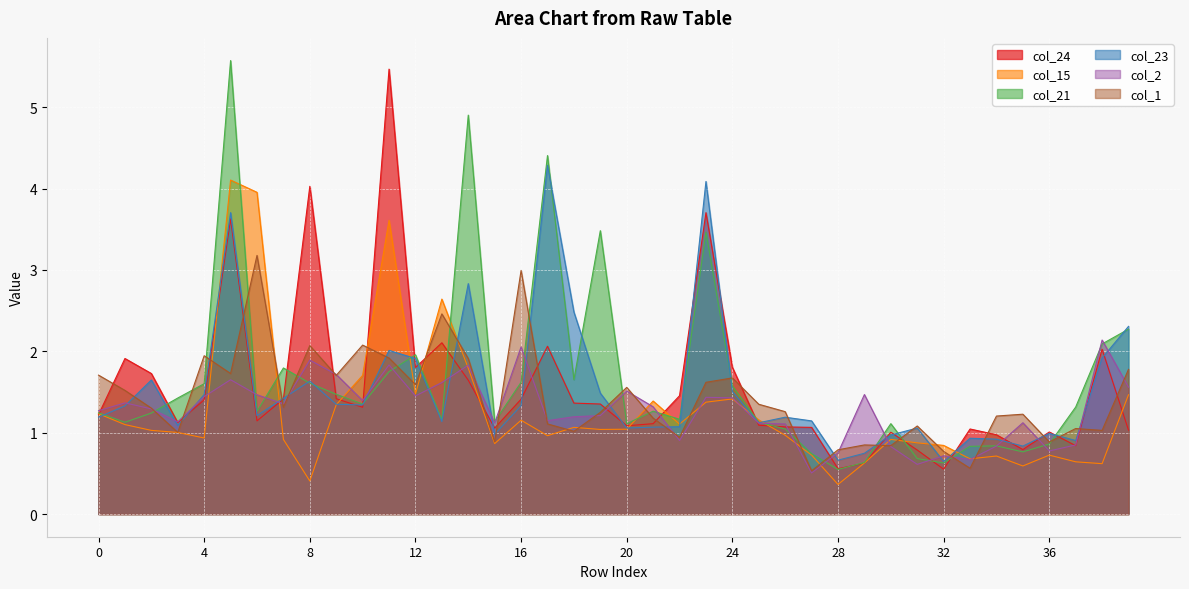

Rank the categories by col_23 value from highest to lowest.

17, 23, 5, 14, 18, 39, 11, 38, 12, 2, 8, 24, 19, 4, 7, 9, 10, 16, 1, 6, 0, 26, 27, 13, 25, 3, 22, 21, 20, 31, 36, 15, 30, 33, 34, 37, 35, 29, 28, 32